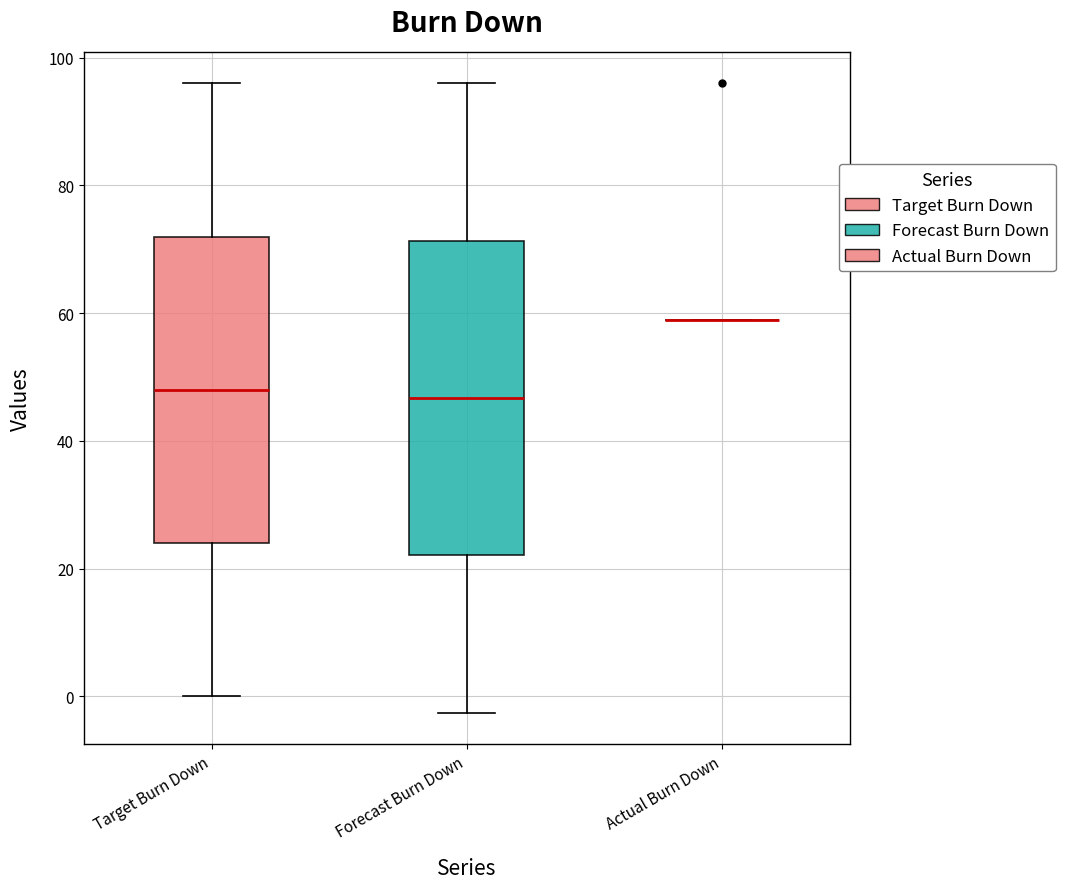

Where does the lower whisker of the box for Target Burn Down end on the y-axis? The values are not printed on the chart, so give them approximately, as read against the axis.

0